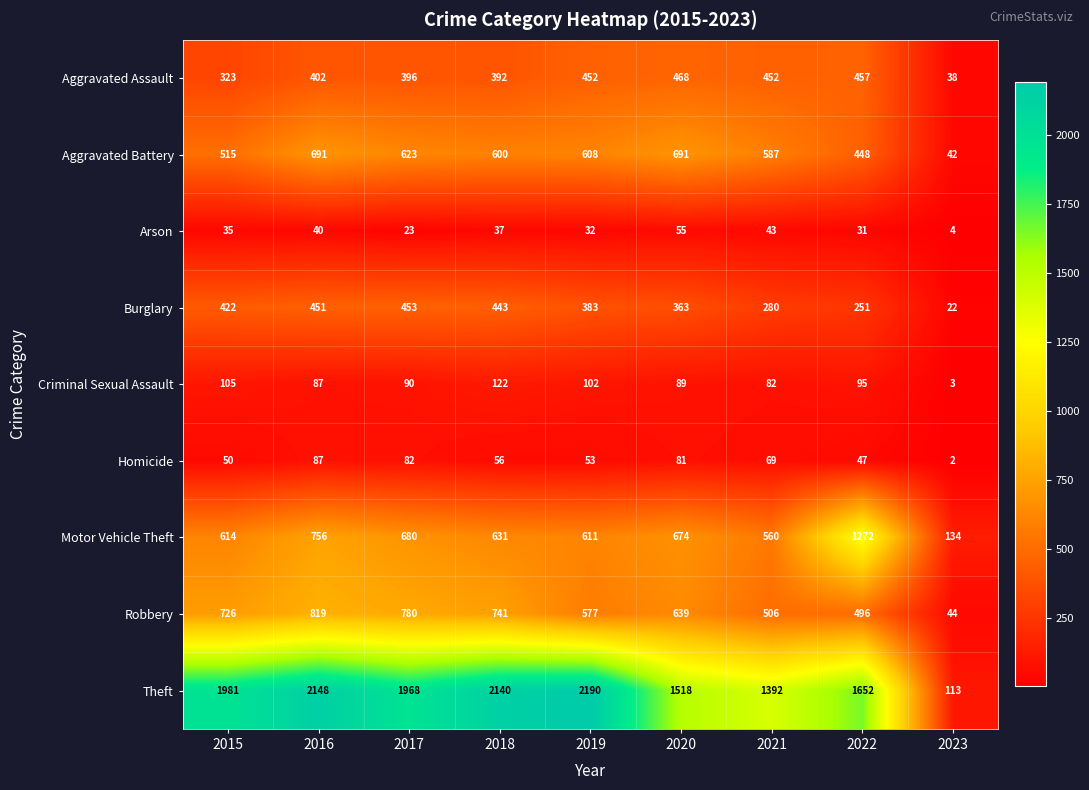

Where is Theft nearest to the value 1151?

2021